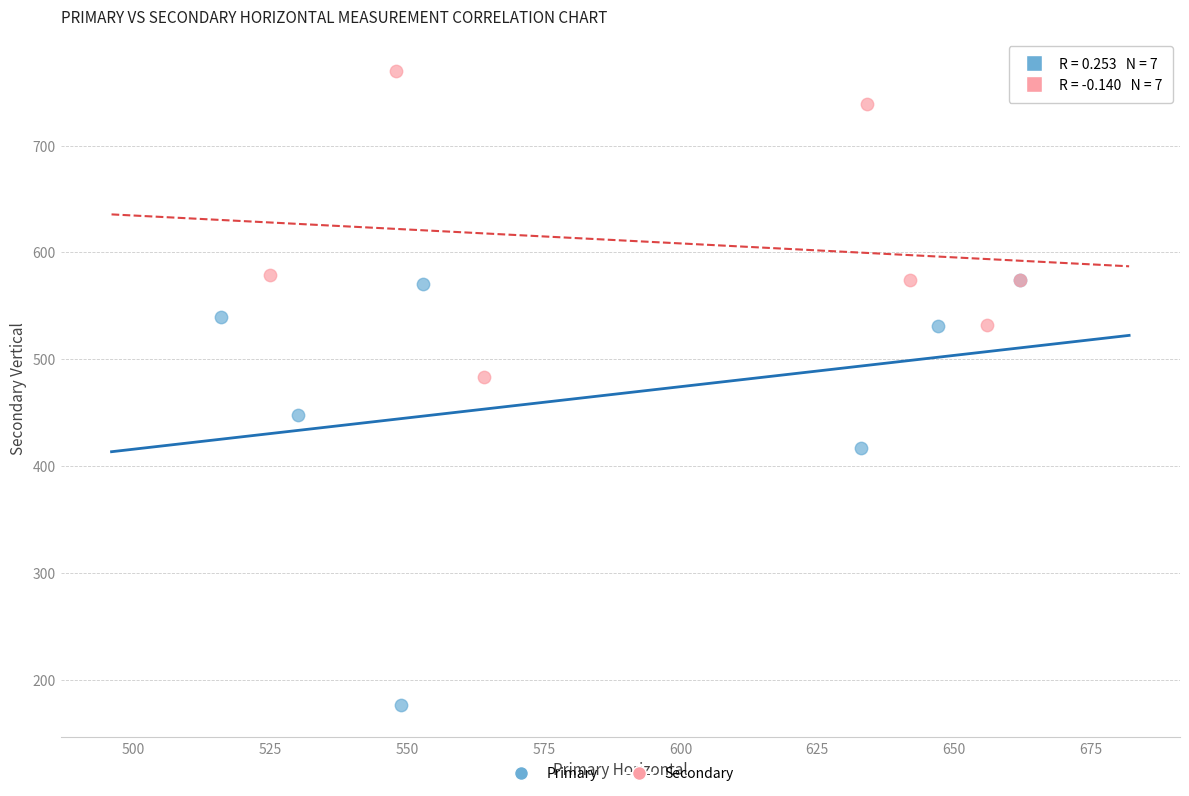

What are all the series names shown in the legend?

Primary, Secondary